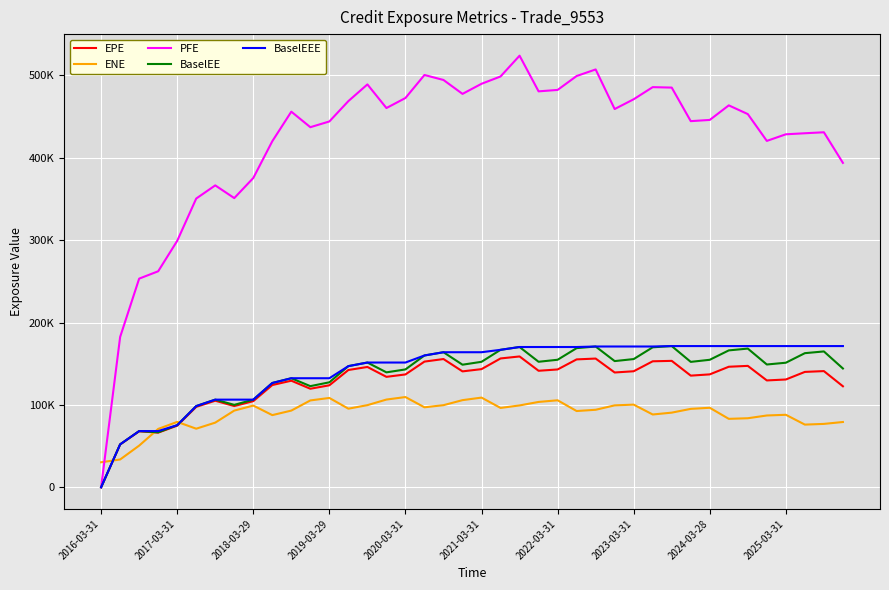

What are all the series names shown in the legend?

EPE, ENE, PFE, BaselEE, BaselEEE